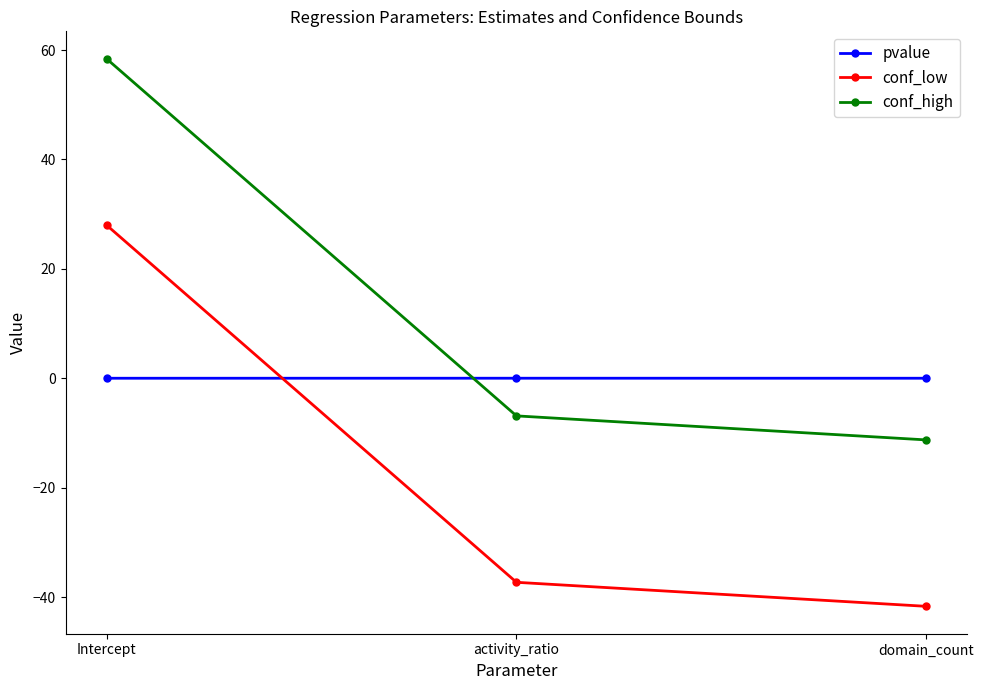

Which series has the widest spread of values?

conf_low